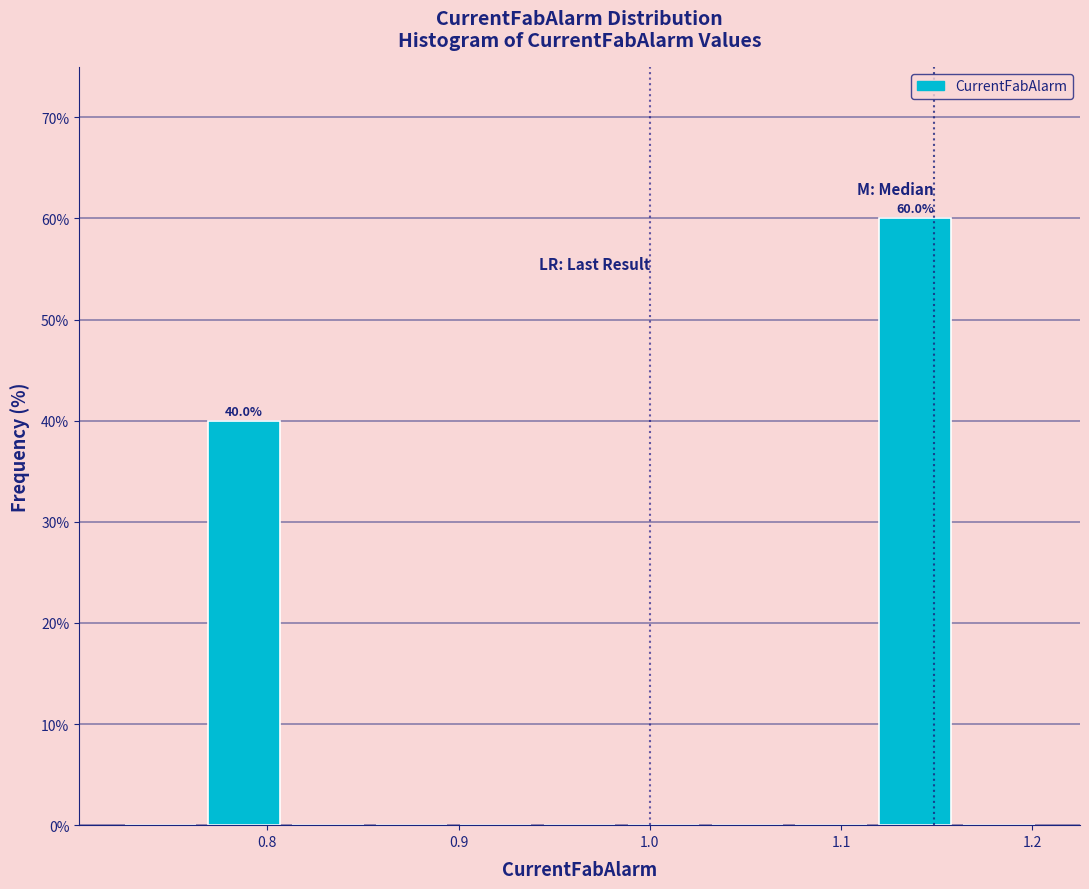

Which range on the x-axis has the tallest bar?

1.12 to 1.16